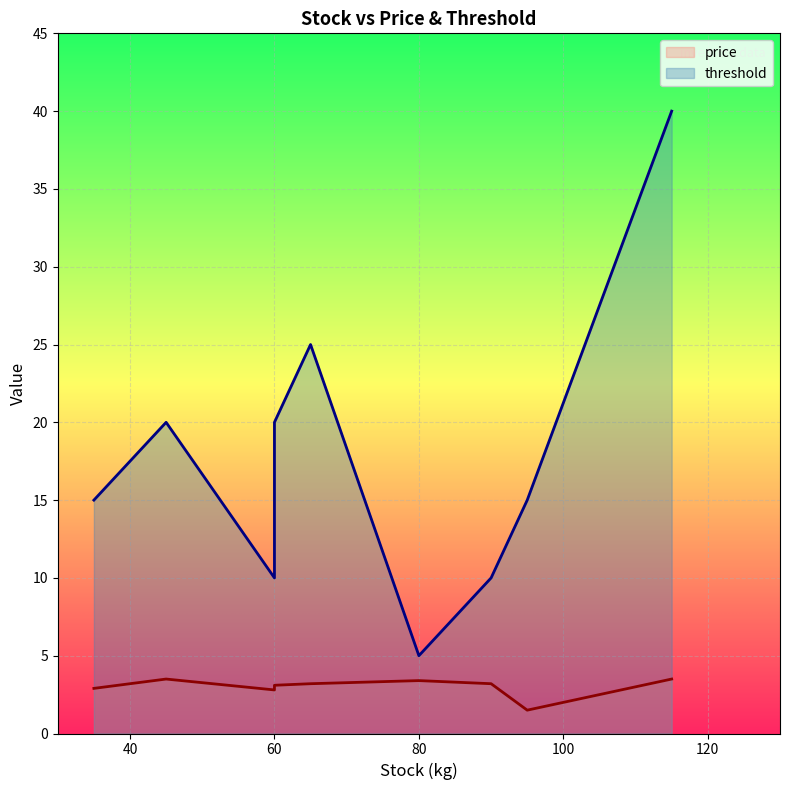

At how many categories does at least one series exceed 20?

2